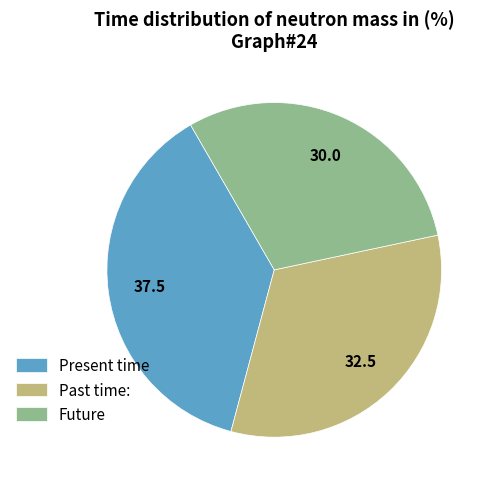

Is there a majority slice in this chart?

No